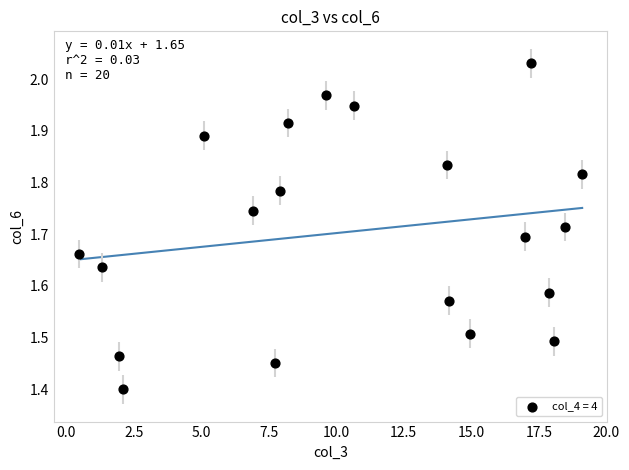

What is the range of X values (max minus min)?

18.6